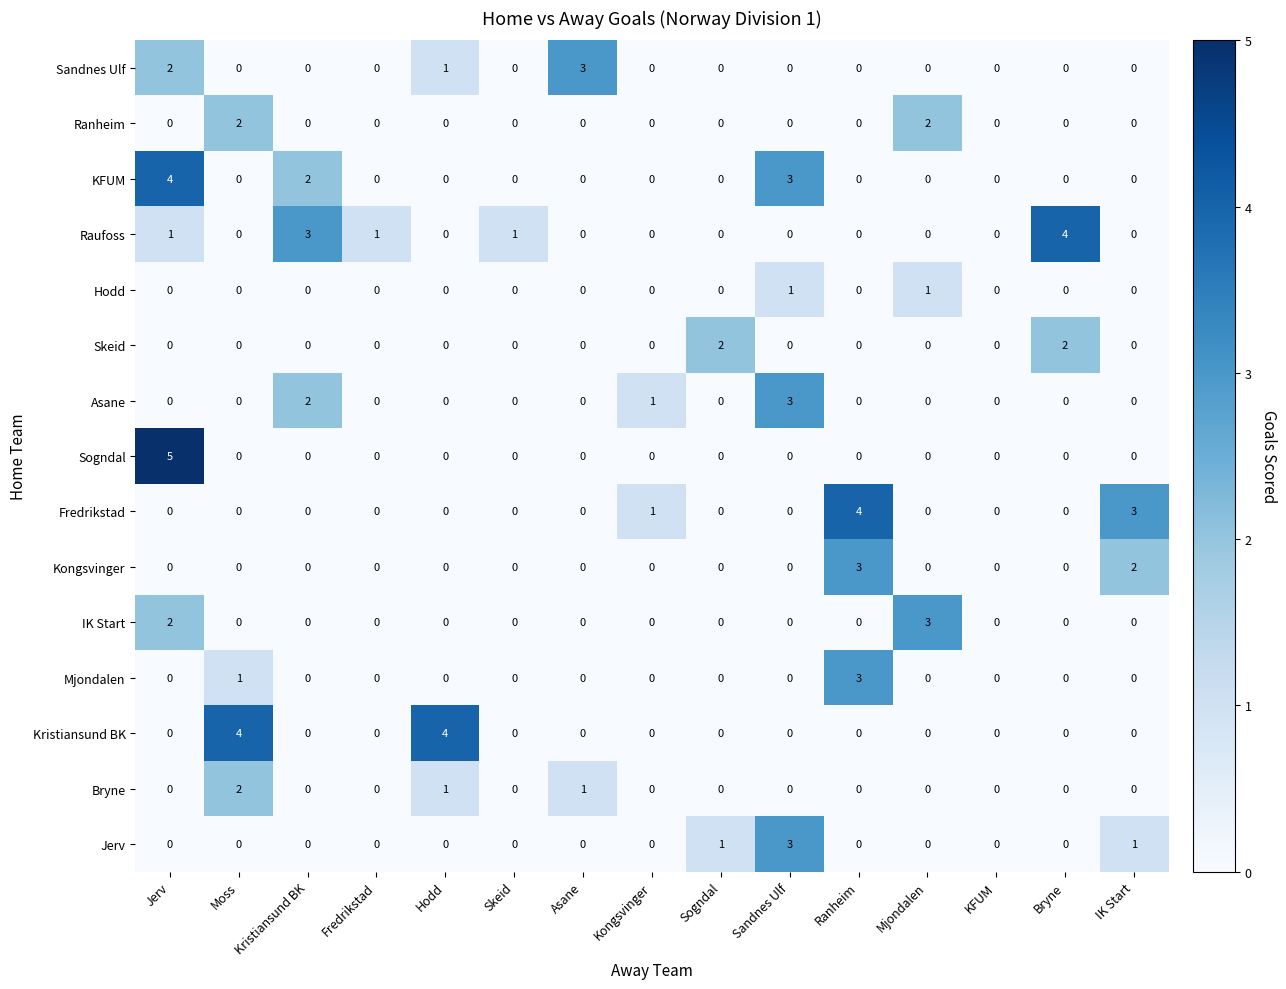

Is it true that Kongsvinger equals 1 at IK Start?

False